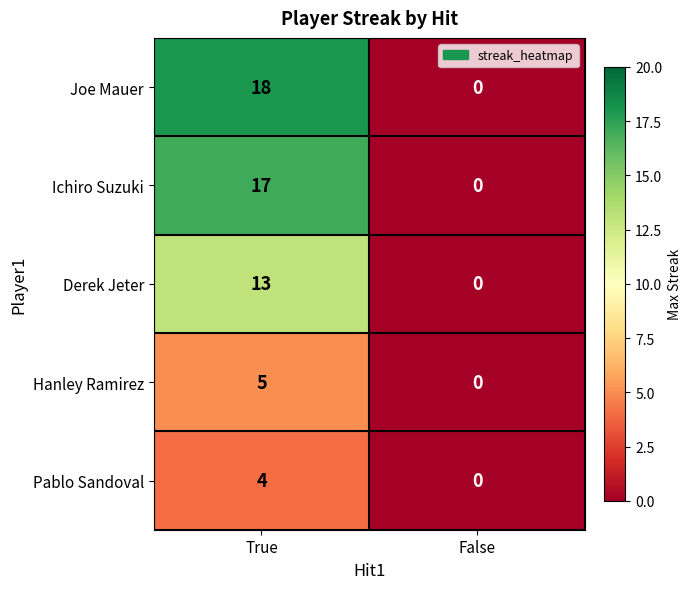

How many categories are shown in the chart?

2